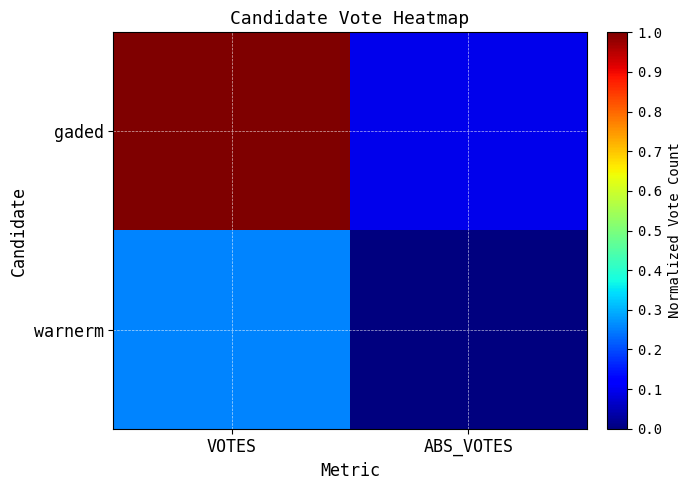

Between VOTES and ABS_VOTES, which series saw the biggest shift?

gaded